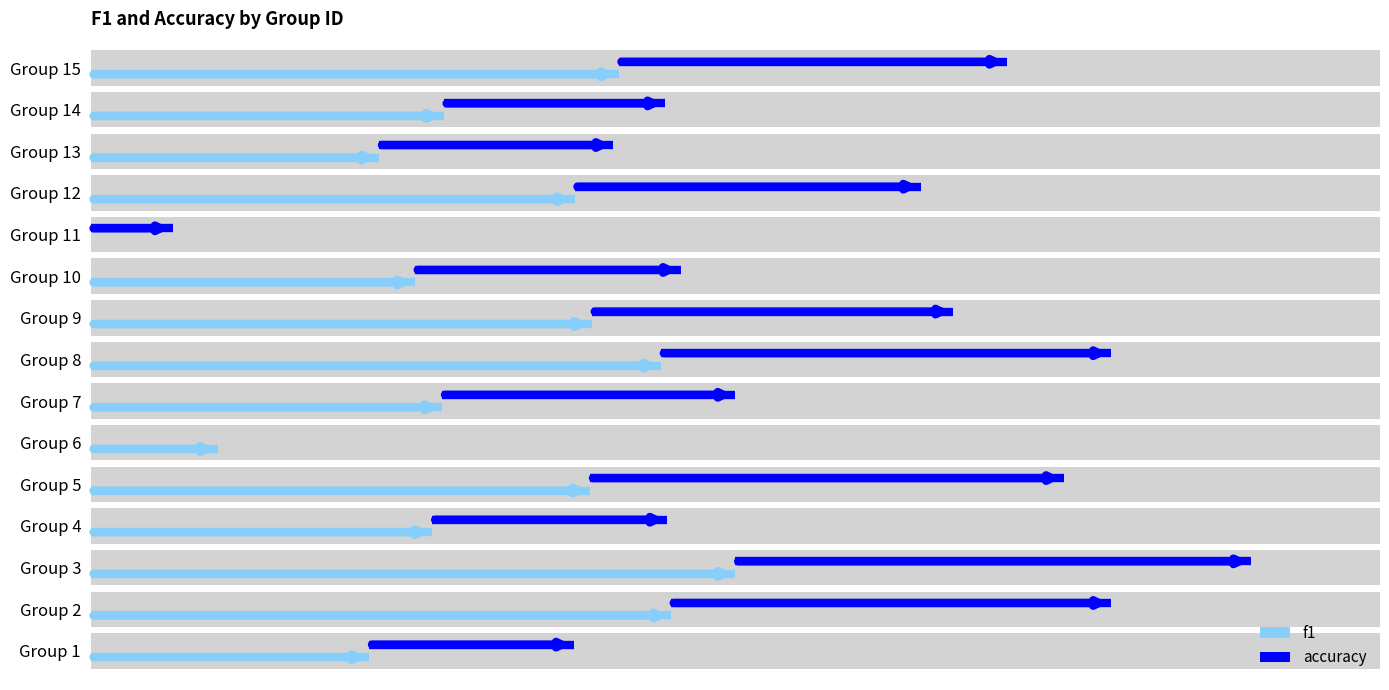

The accuracy series shows 0.2 at 0.2. True or false?

False